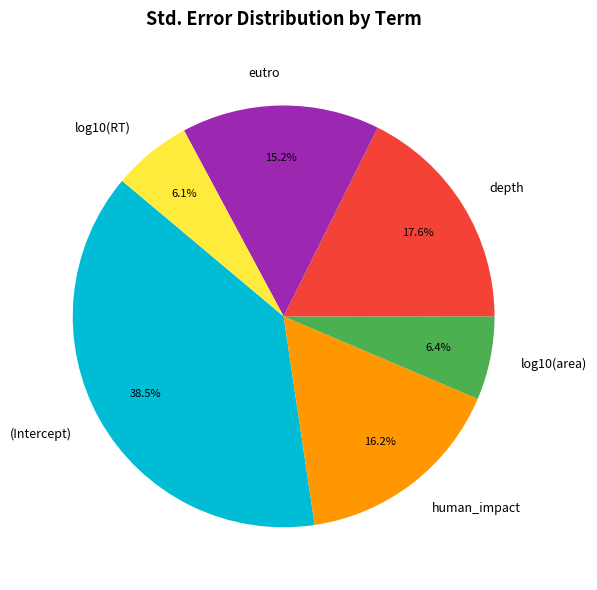

Does human_impact account for over 50% of the chart?

No